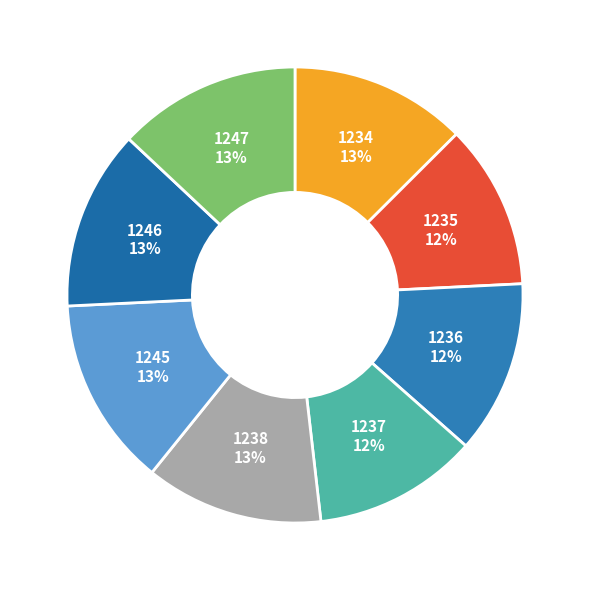

The 1234 slice represents 7% of the pie. True or false?

False